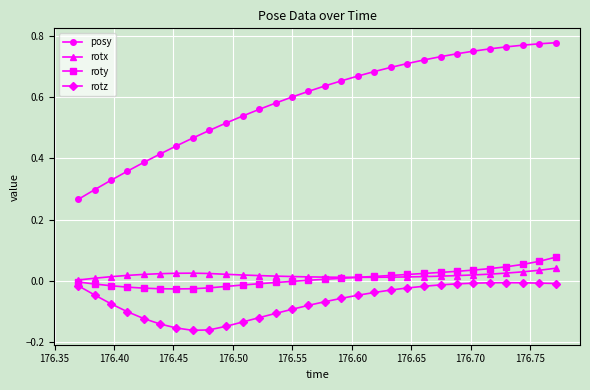

True or false: posy and rotx intersect in this chart.

False